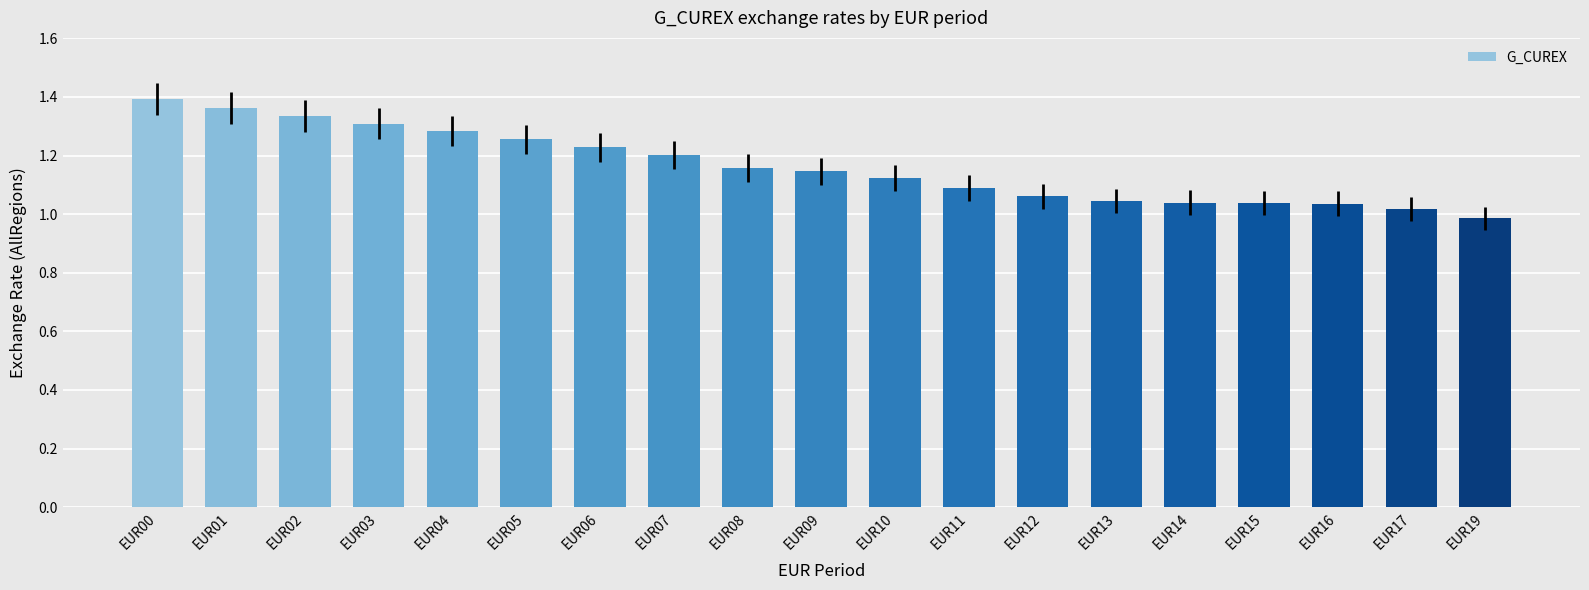

Which category has the lowest value across all series?

EUR19